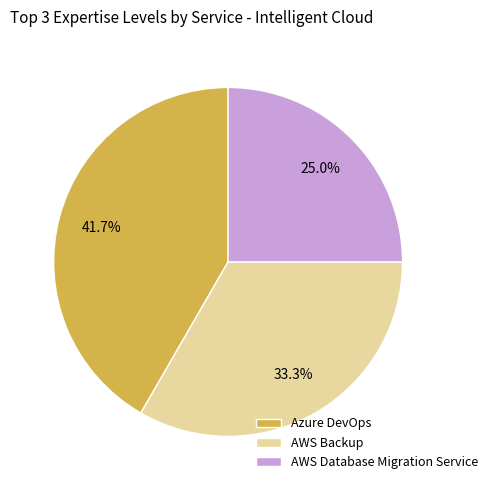

What is the total percentage of AWS Database Migration Service and AWS Backup?

58.3%